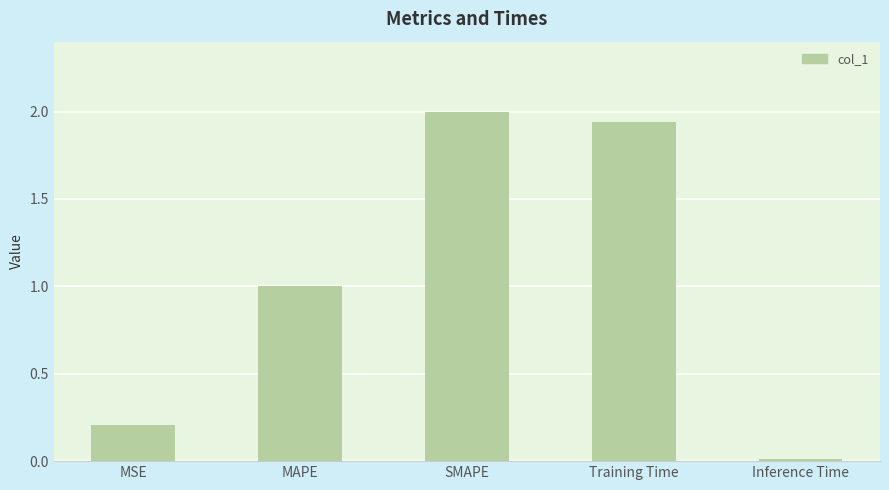

What is the difference between the values at Training Time and SMAPE?

0.1